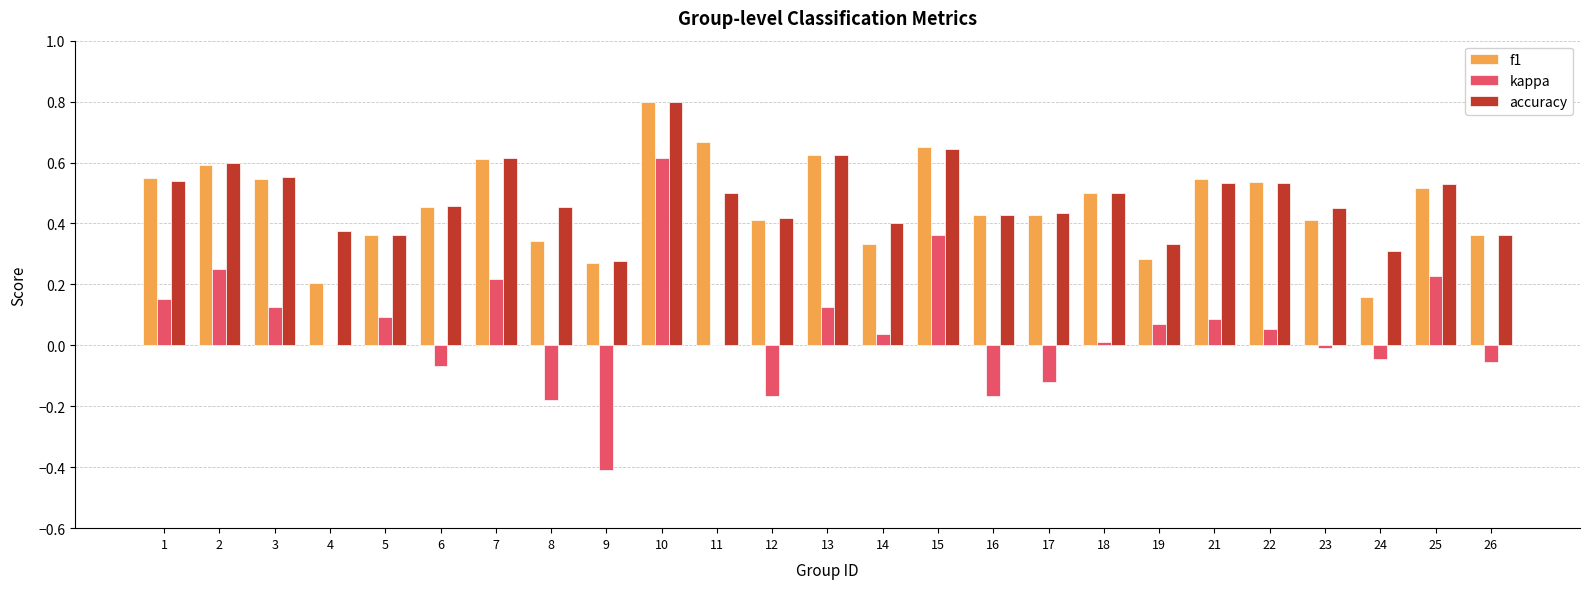

Which series changed the most between 2 and 26?

kappa